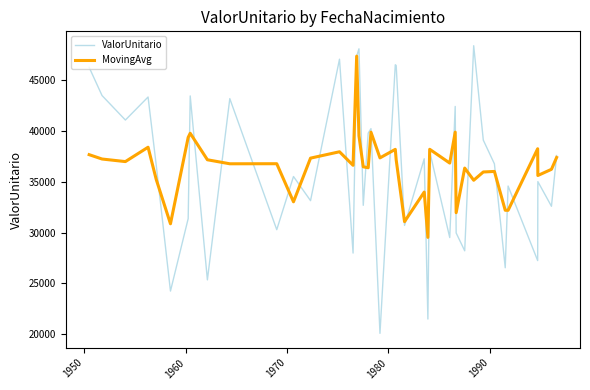

How many values in the MovingAvg series are below 36855?

20